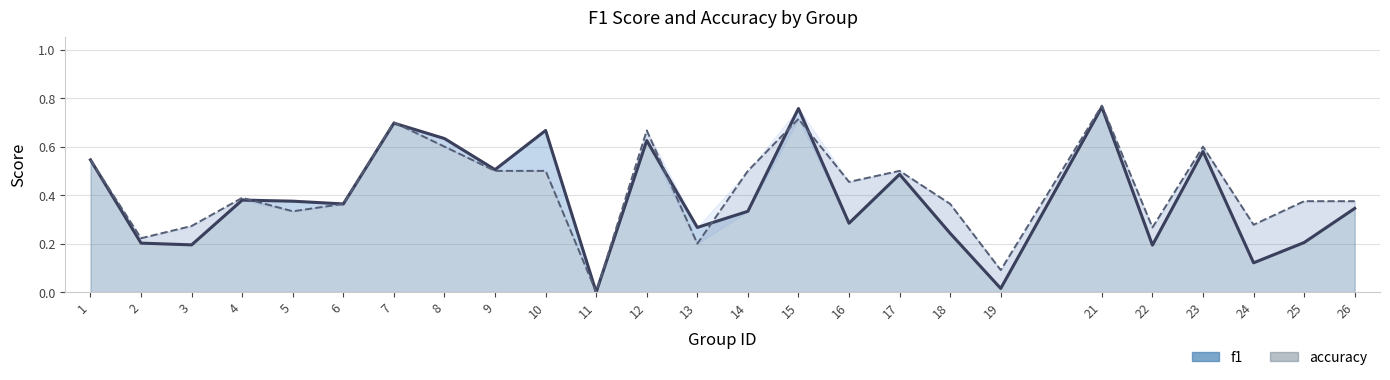

True or false: accuracy has a value of 0.2 at 26.

False